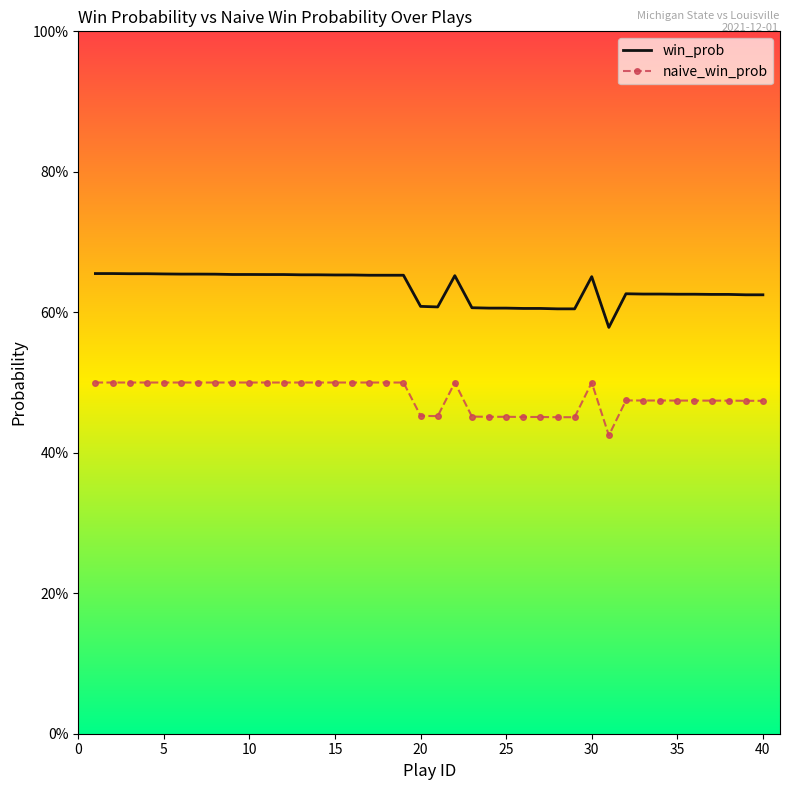

What is the minimum value shown in the chart?

0.4